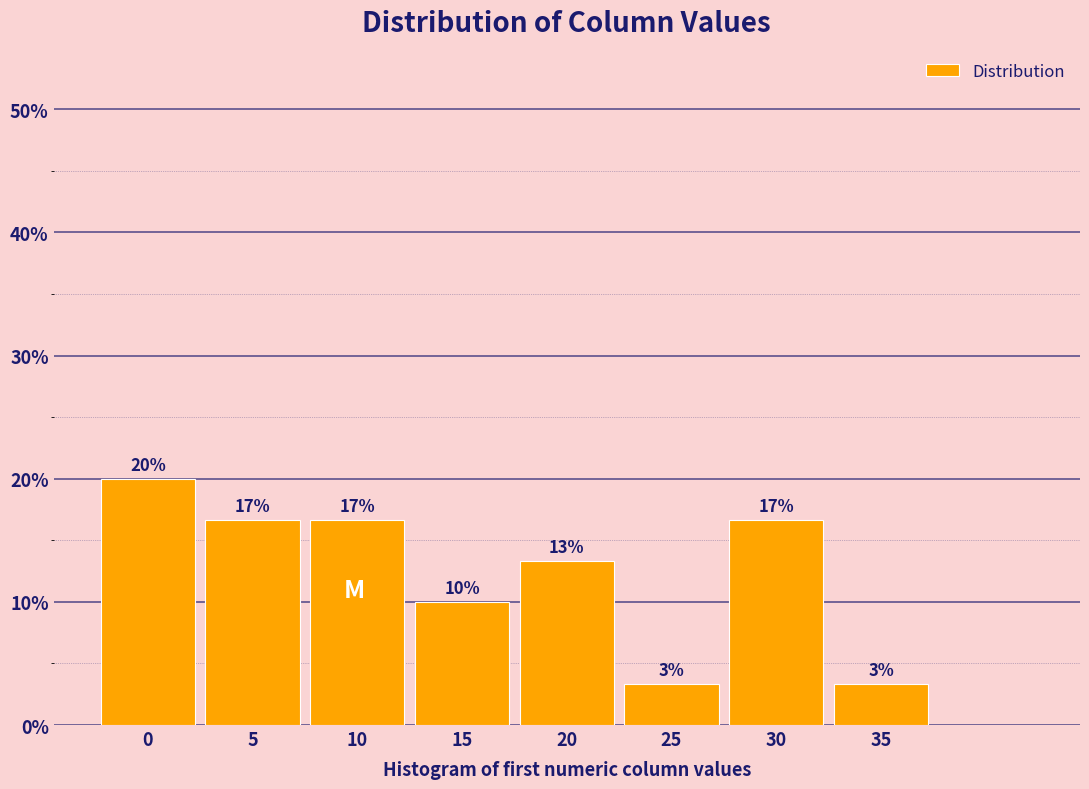

How many bars are there in total?

8